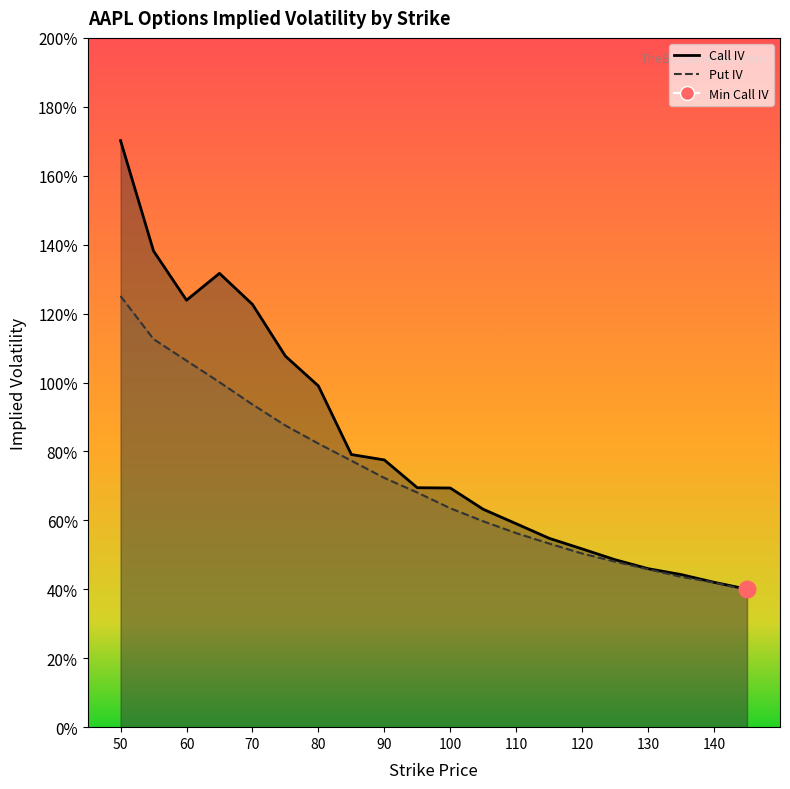

At which label is Call IV closest to 1?

80